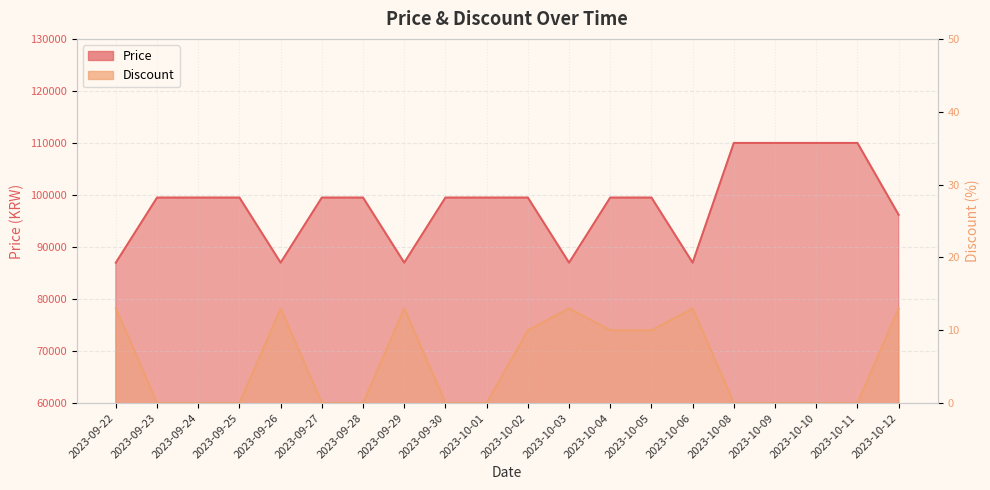

At which label is Discount closest to 6?

2023-10-02